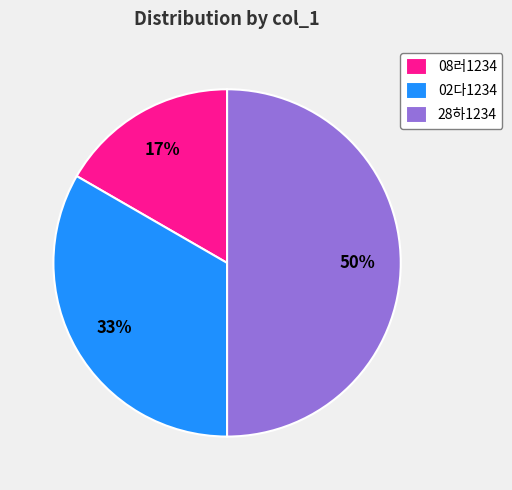

Combined, do 02다1234 and 28하1234 account for over 50%?

Yes